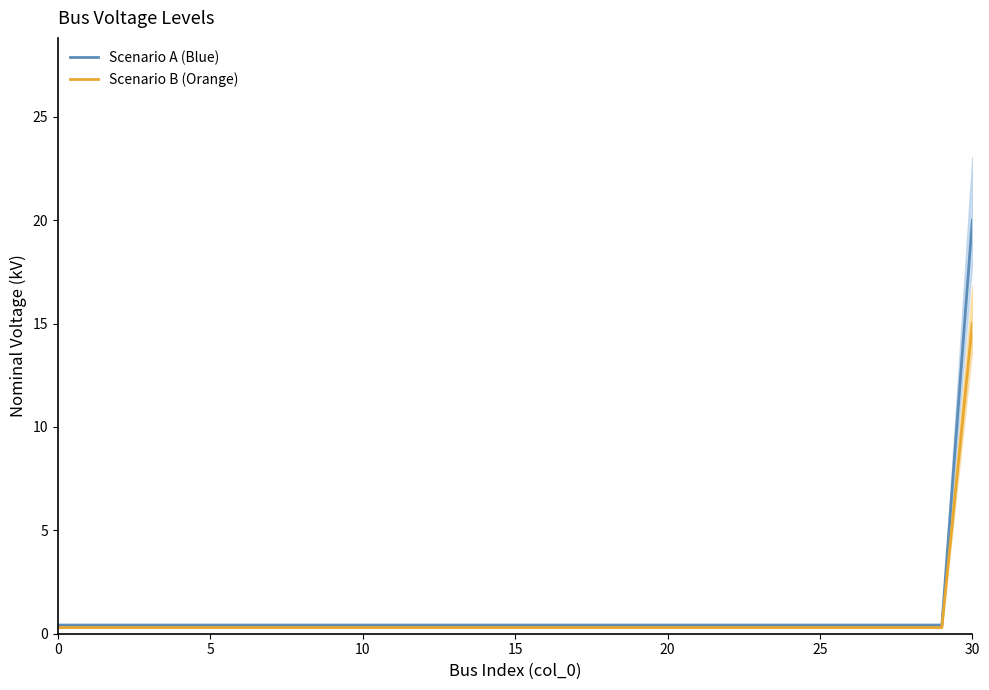

What is the difference between the highest and lowest values at 13?

0.1